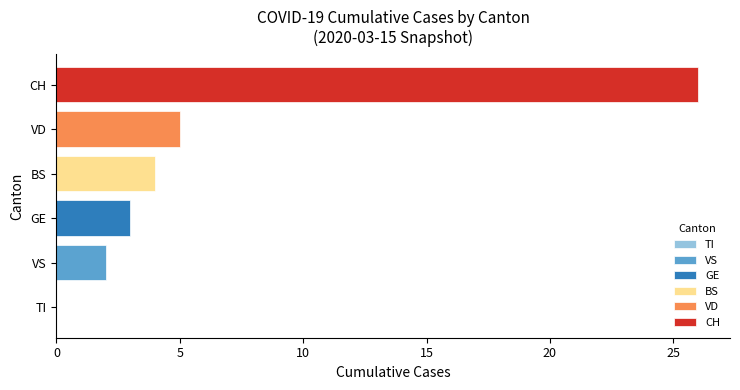

What is the maximum value shown in the chart?

26